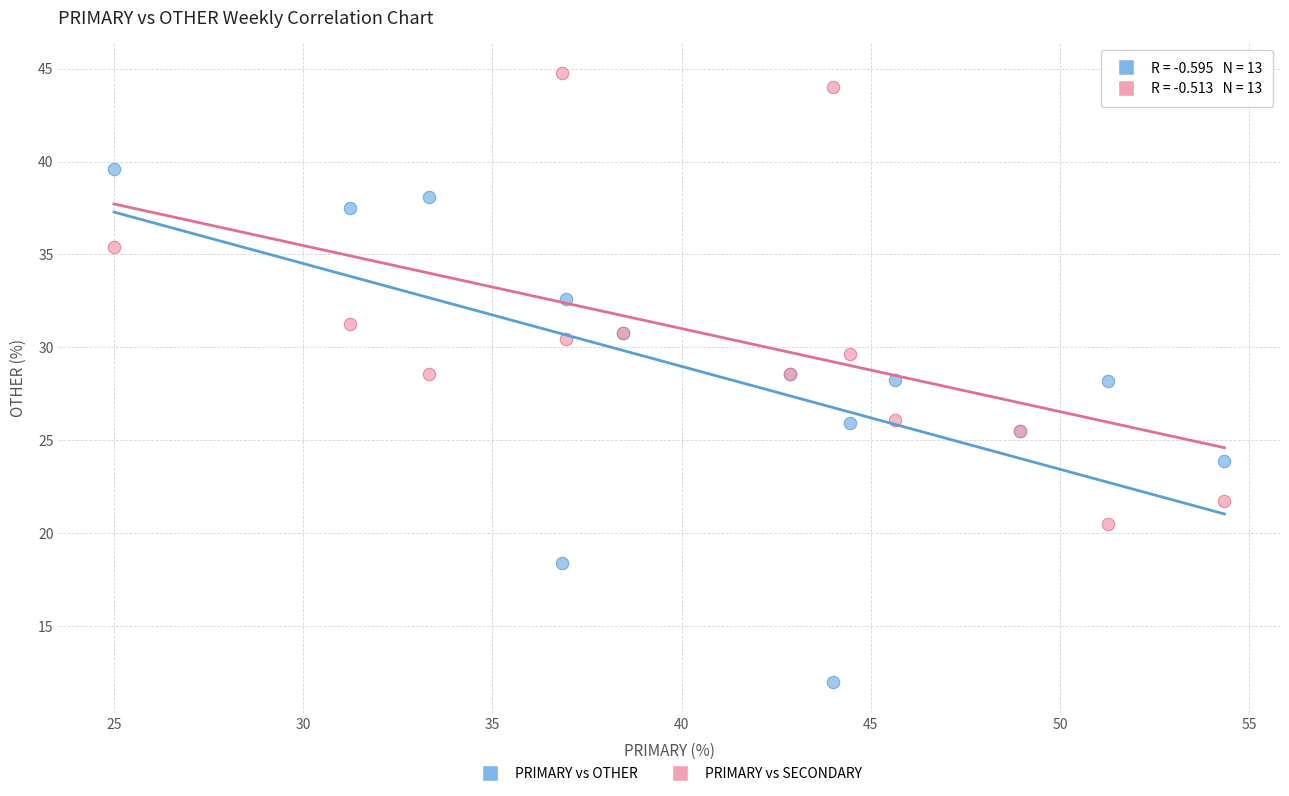

Which series contains the lowest Y value?

PRIMARY vs OTHER